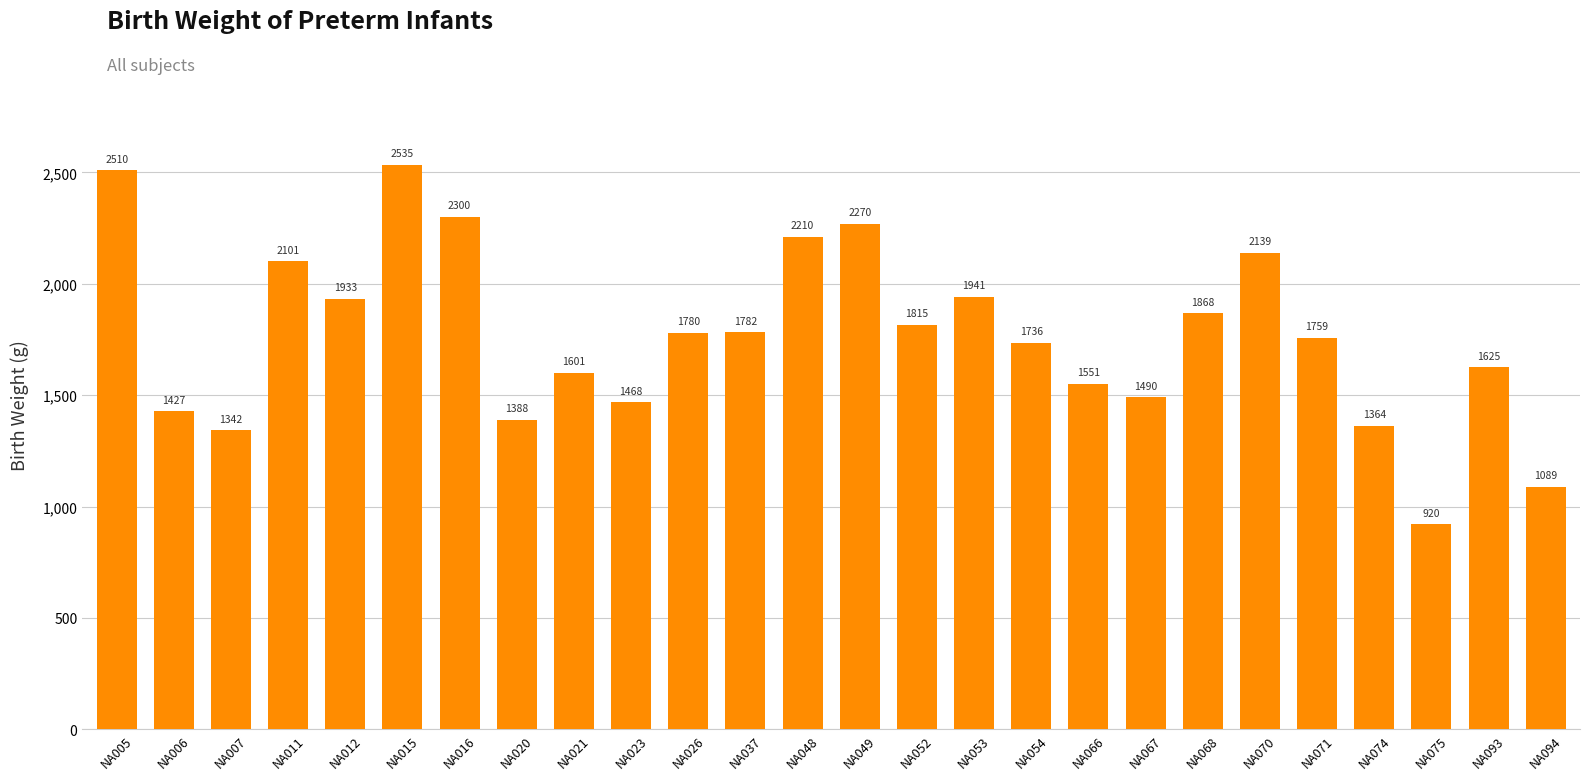

The chart shows a value of 2466 at NA037. True or false?

False